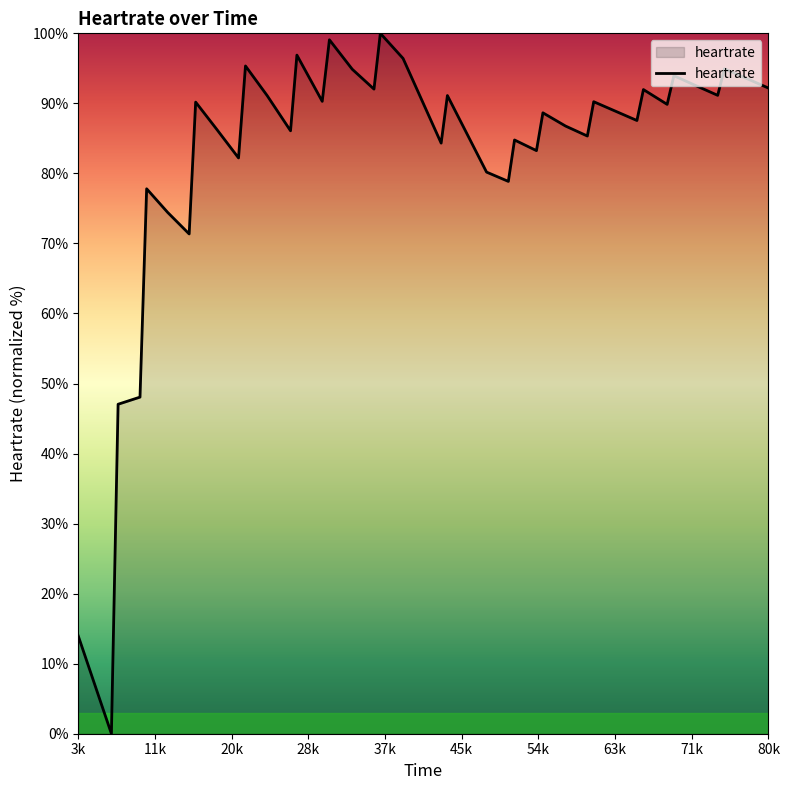

What is the greatest value displayed?

100.0